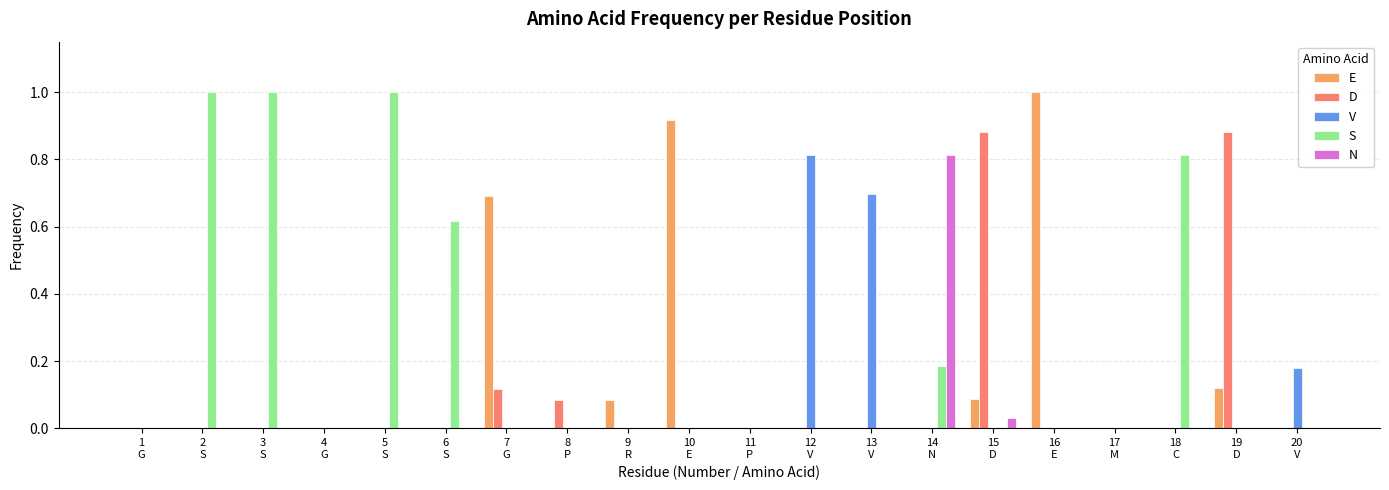

What is the sum of all E values?

2.9